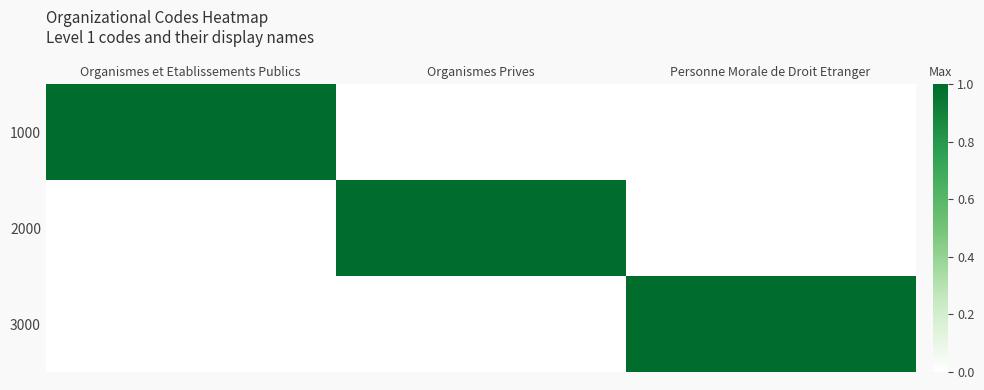

Between Organismes Prives and Organismes et Etablissements Publics, which is larger?

Organismes et Etablissements Publics